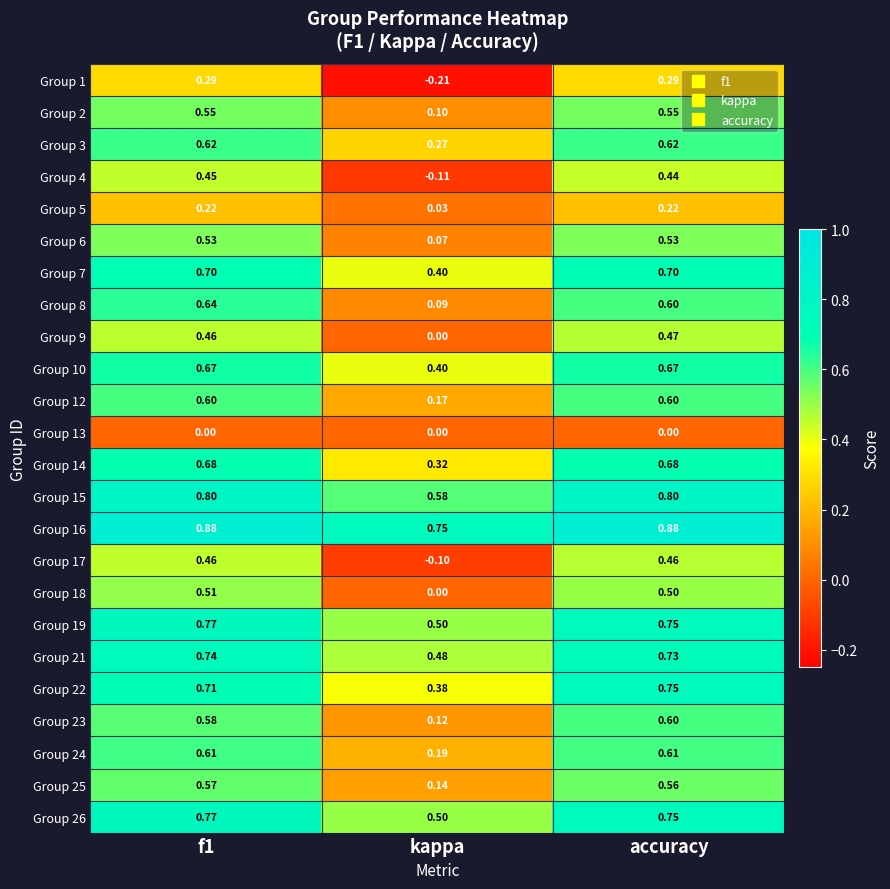

Is the value of Group 15 at accuracy greater than the value of Group 26 at f1?

Yes